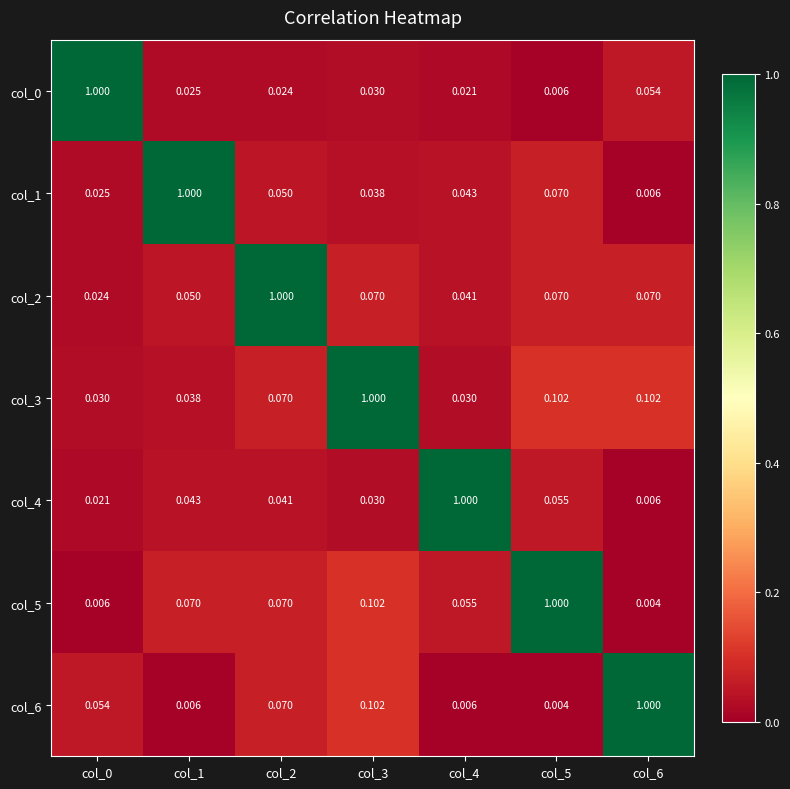

Is the value of col_5 at col_0 greater than the value of col_0 at col_6?

No